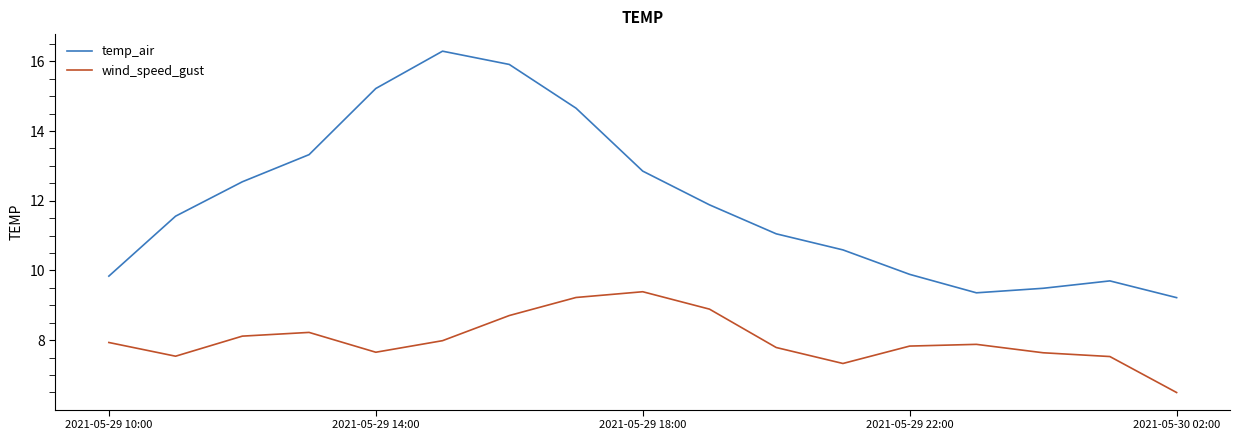

Which series has the largest range (max minus min)?

temp_air